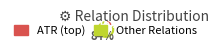

To the nearest percent, what is the difference between the largest and smallest slice percentages?

68%